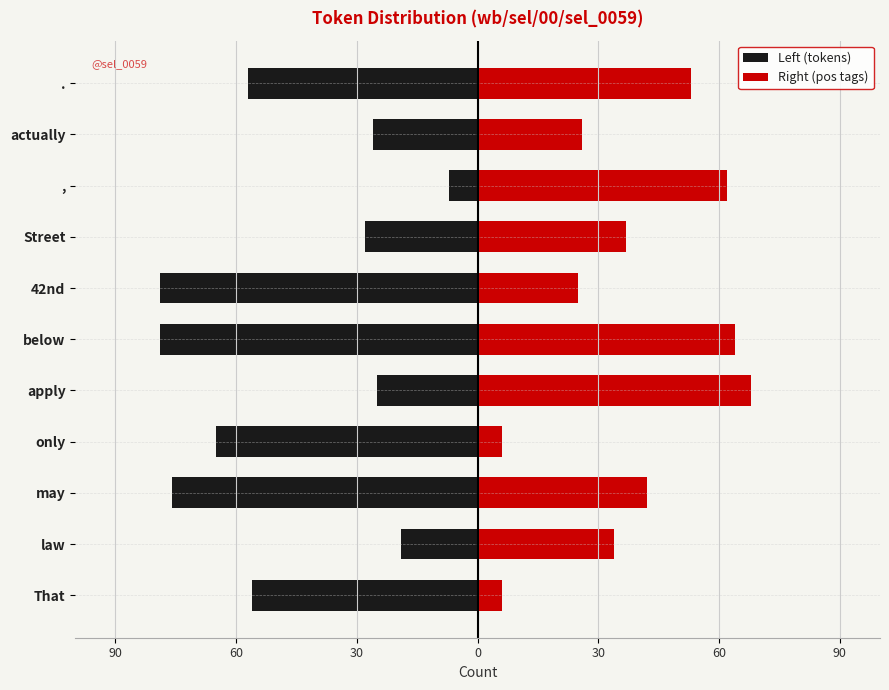

Rank the series by their average value, from highest to lowest.

Right (pos tags), Left (tokens)